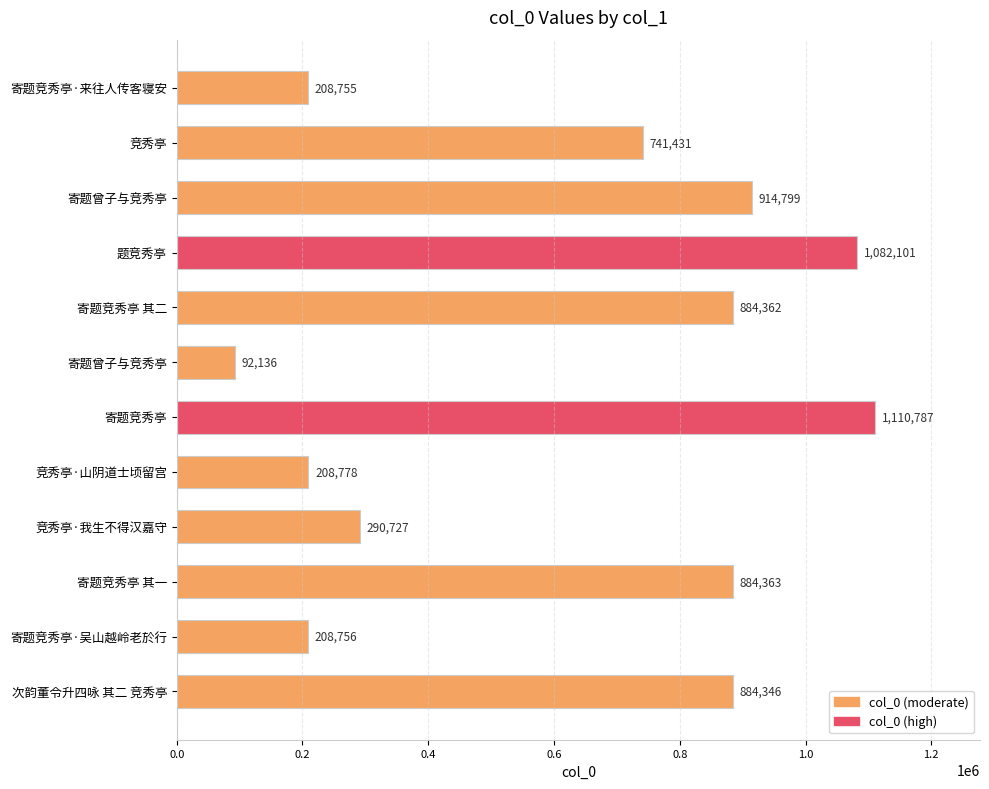

At which category does the chart reach its peak across all series?

寄题竞秀亭